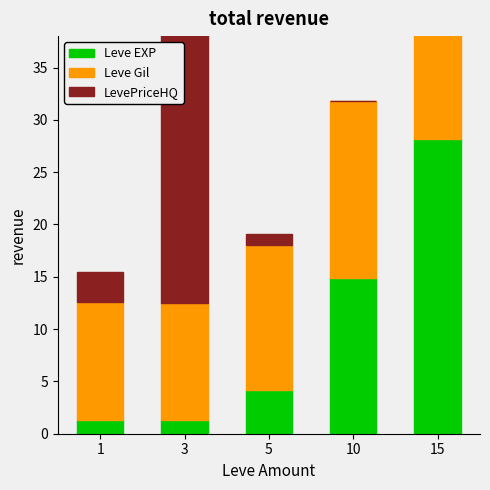

List the series in order of their peak value, lowest first.

Leve Gil, Leve EXP, LevePriceHQ